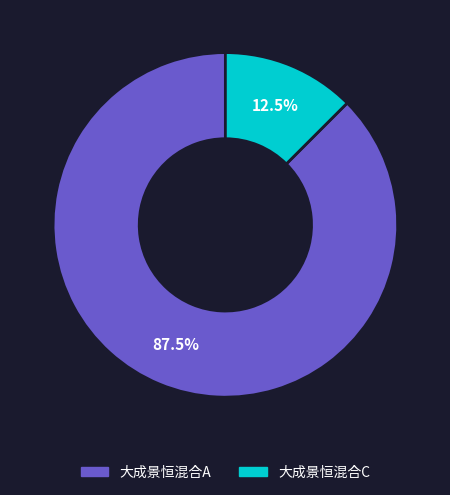

Do 大成景恒混合A and 大成景恒混合C together represent more than half of the pie?

Yes